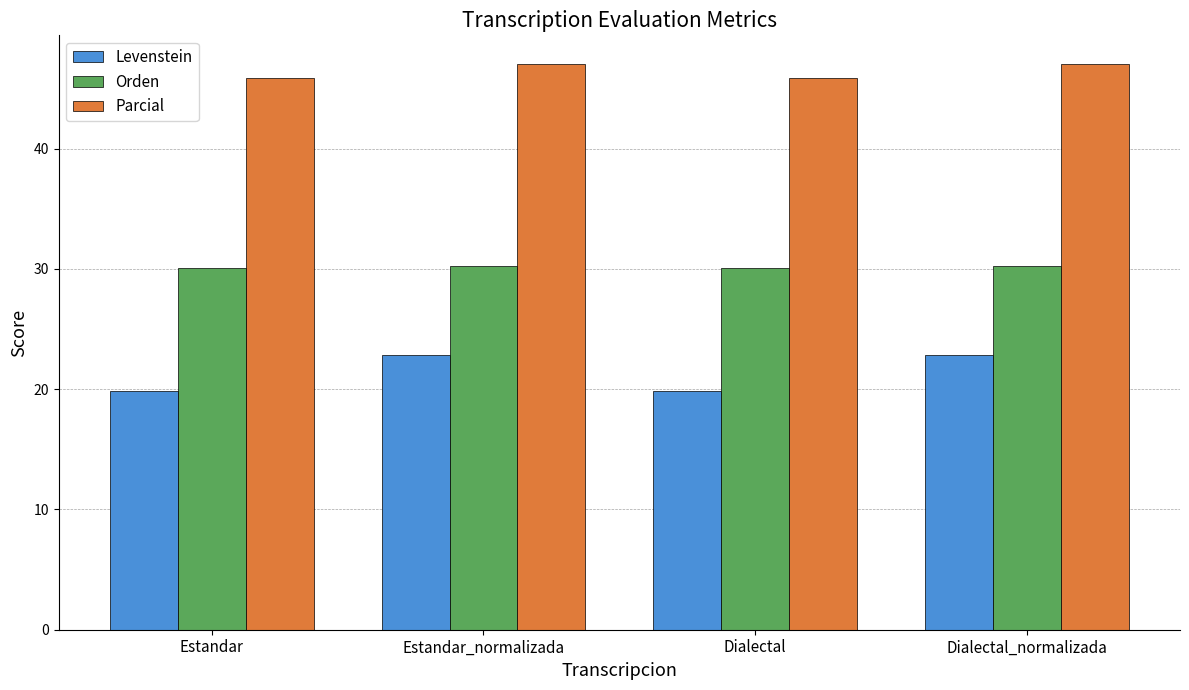

What is the total value across all series at Estandar?

95.8